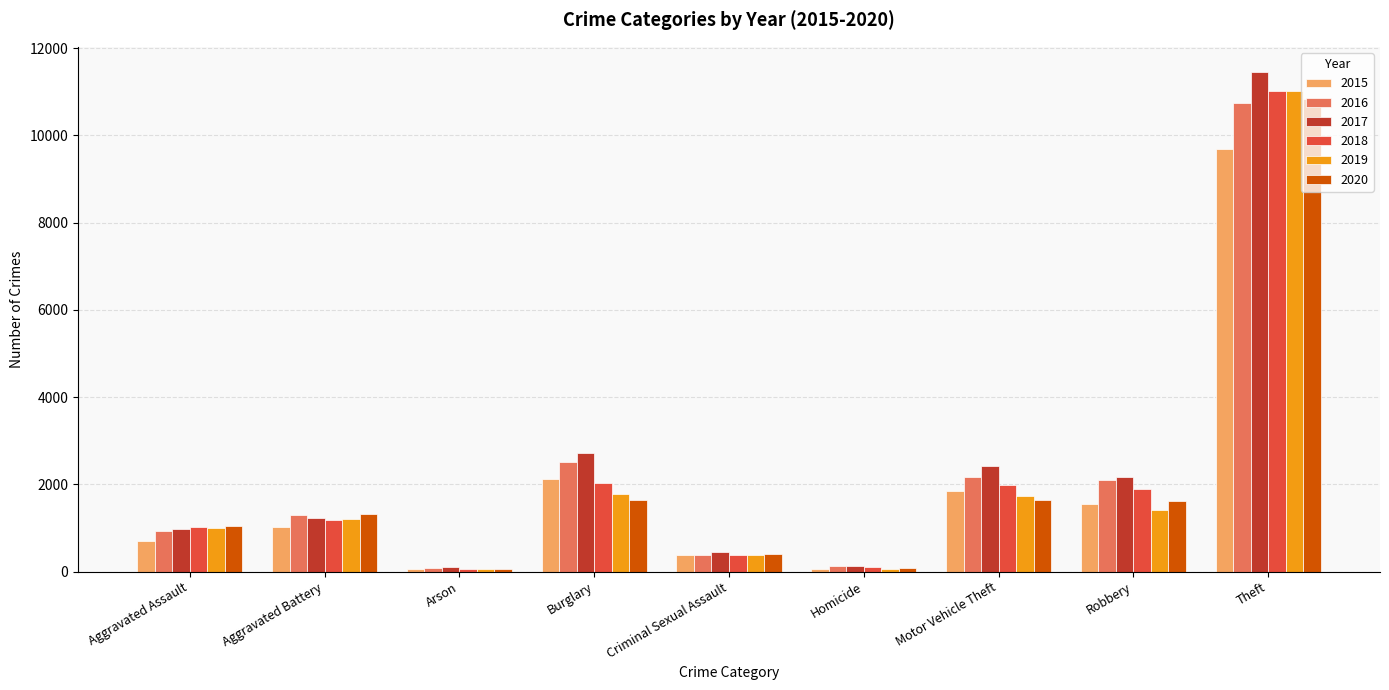

What is the label of the 6th bar from the left?

Homicide